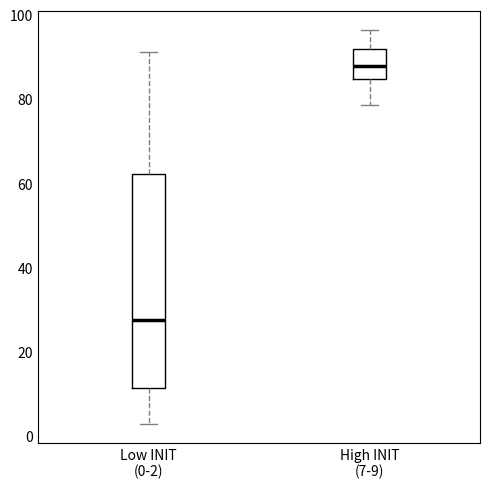

Where does the upper whisker of the box for Low INIT (0-2) end on the y-axis? The values are not printed on the chart, so give them approximately, as read against the axis.

92